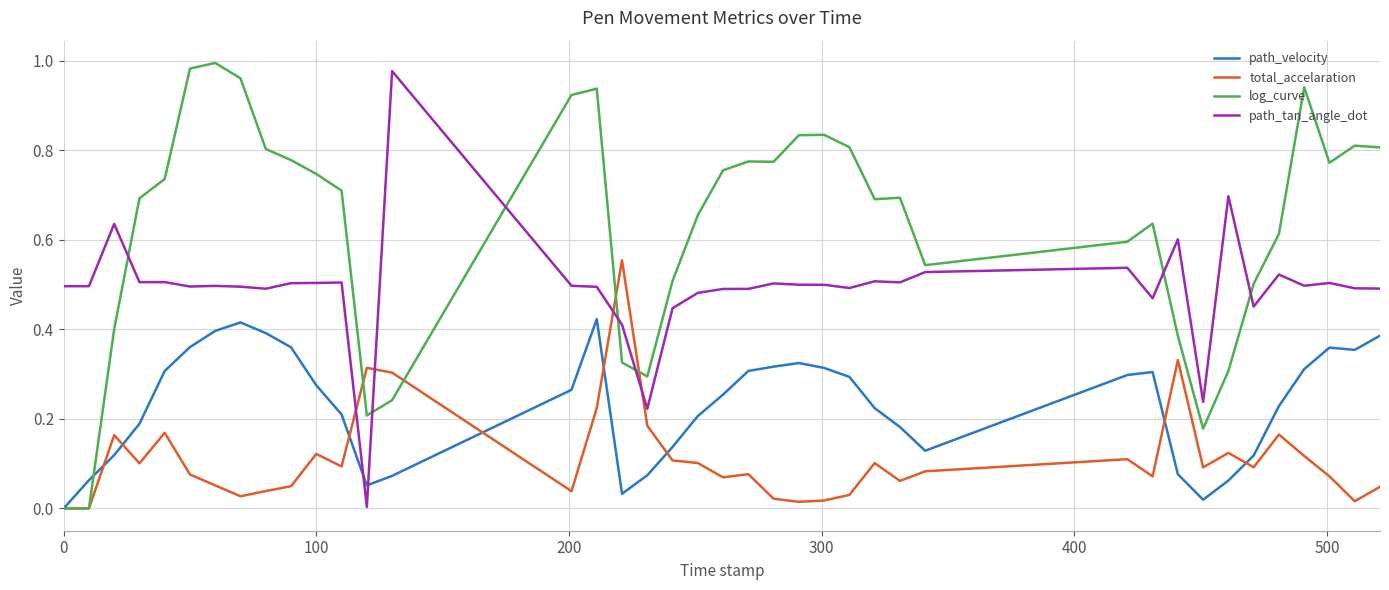

Rank the series by their average value, from lowest to highest.

total_accelaration, path_velocity, path_tan_angle_dot, log_curve